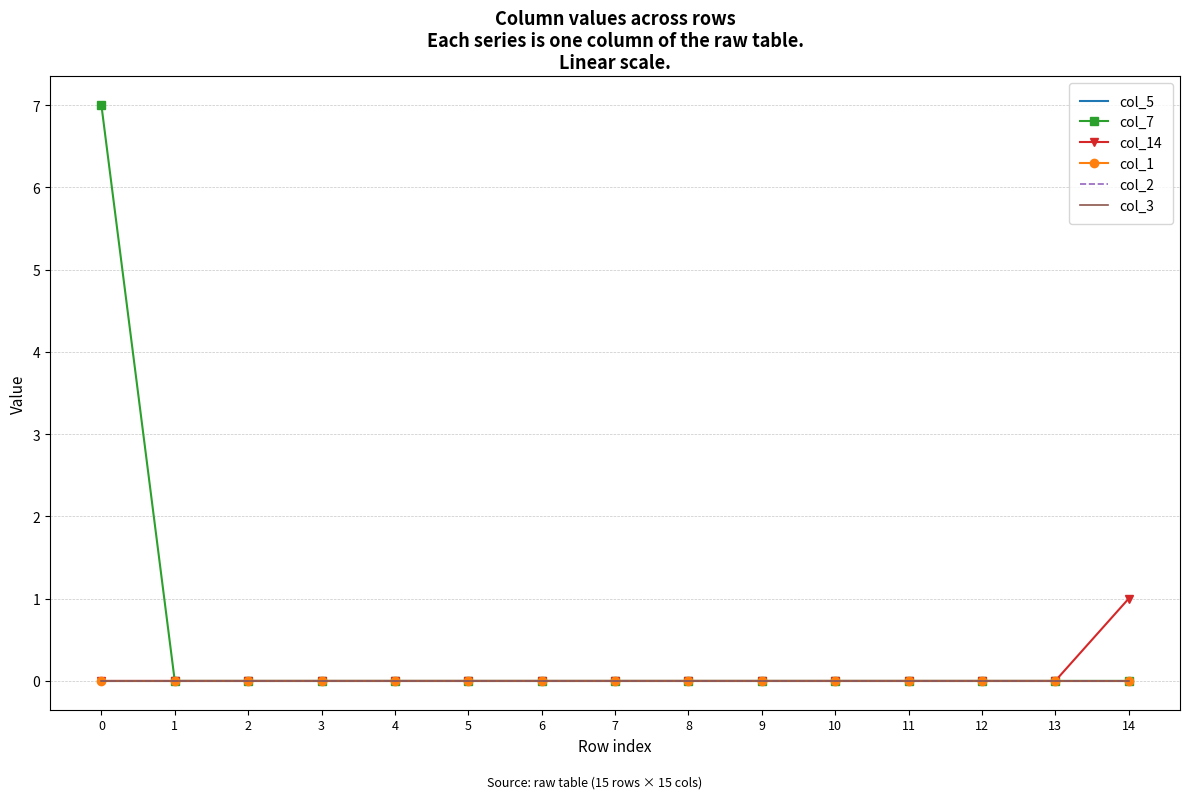

Which series has the largest total across all categories?

col_7